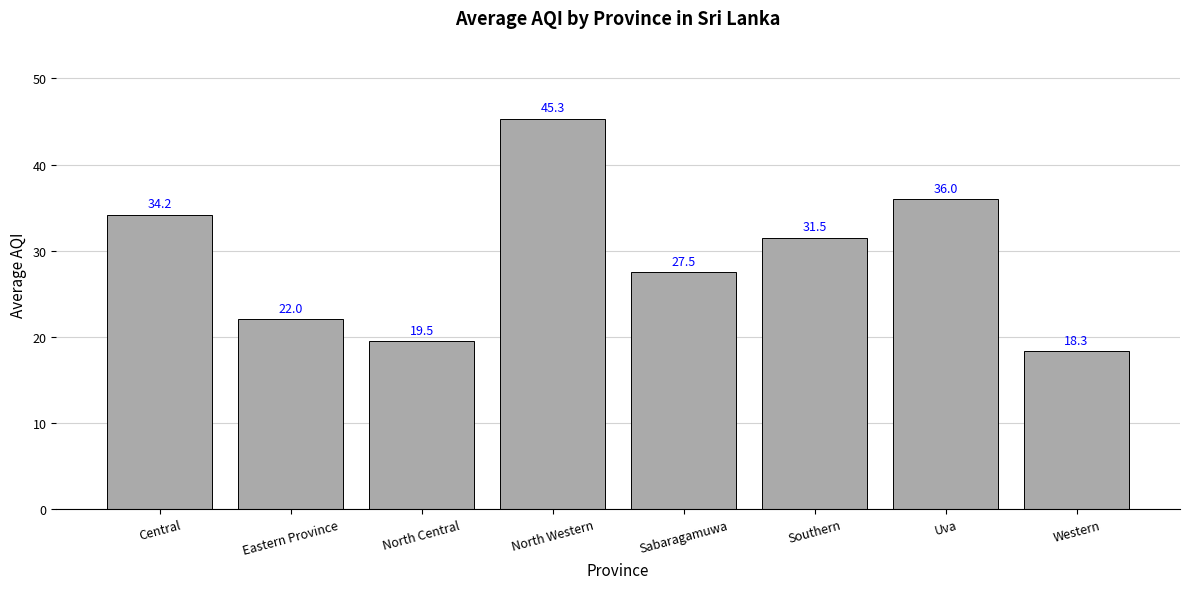

What is the value of the 3rd bar from the left?

19.5